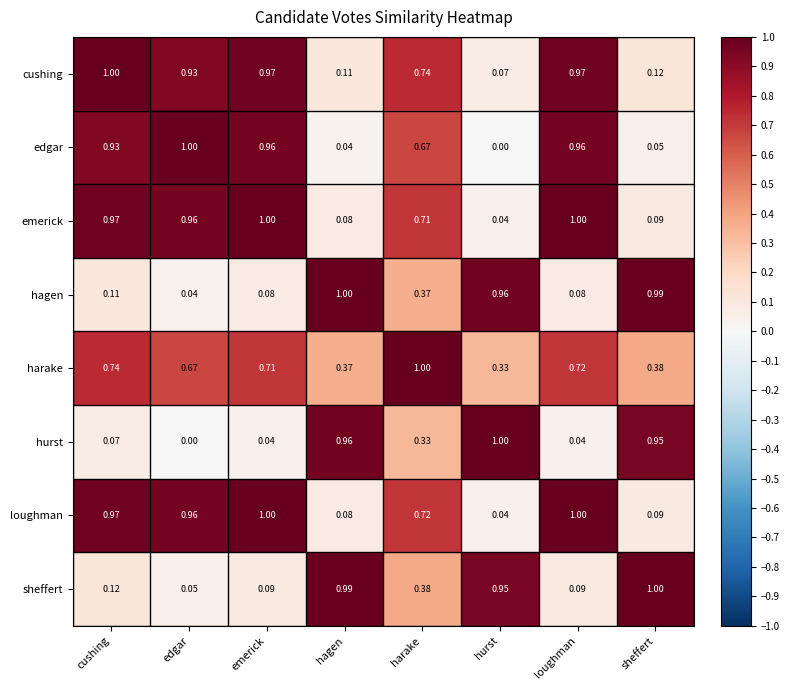

Rank the categories by harake value from lowest to highest.

hurst, hagen, sheffert, edgar, emerick, loughman, cushing, harake